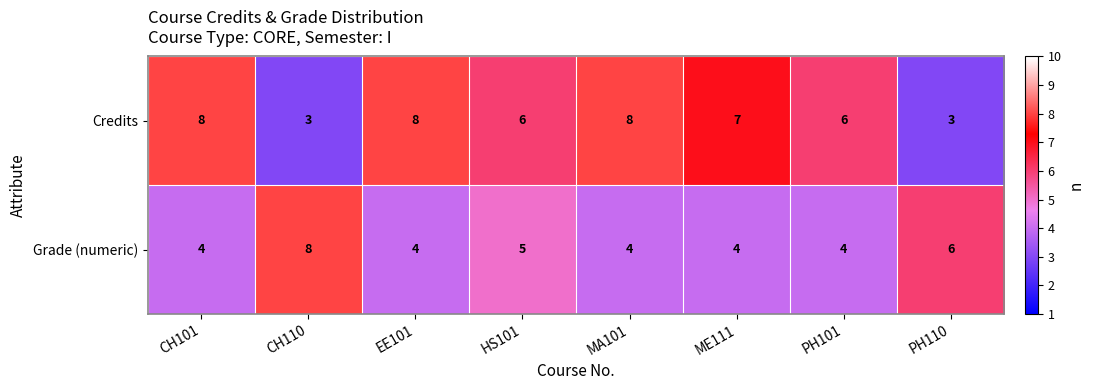

List the series in order of their overall mean, lowest first.

Grade (numeric), Credits